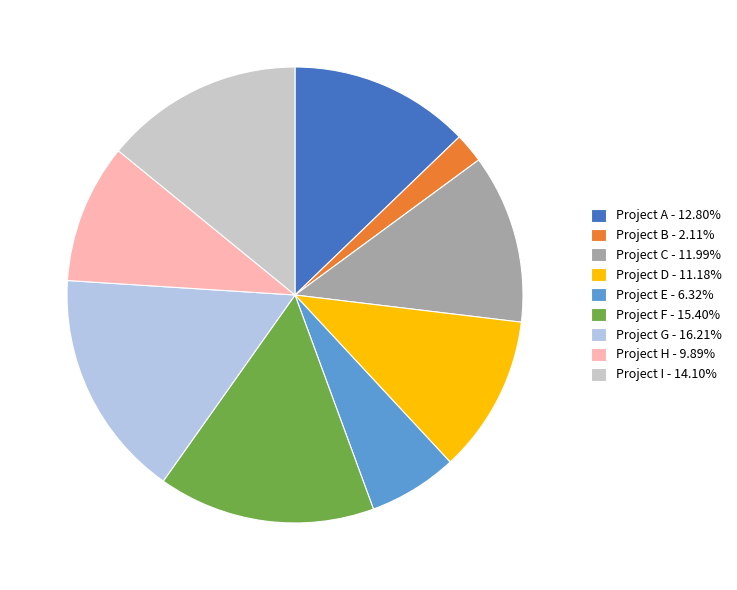

How many segments does this pie chart have?

9